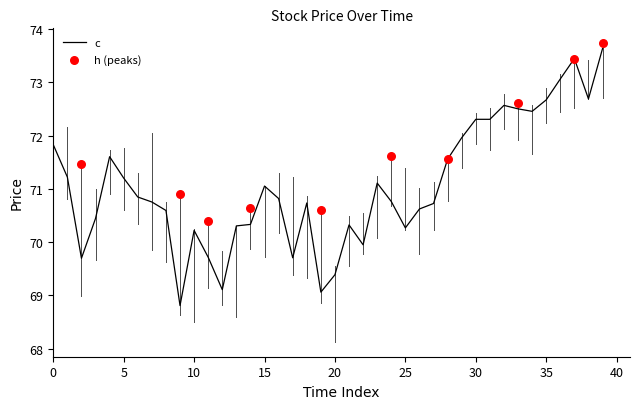

At which category is the sum across all series the highest?

39